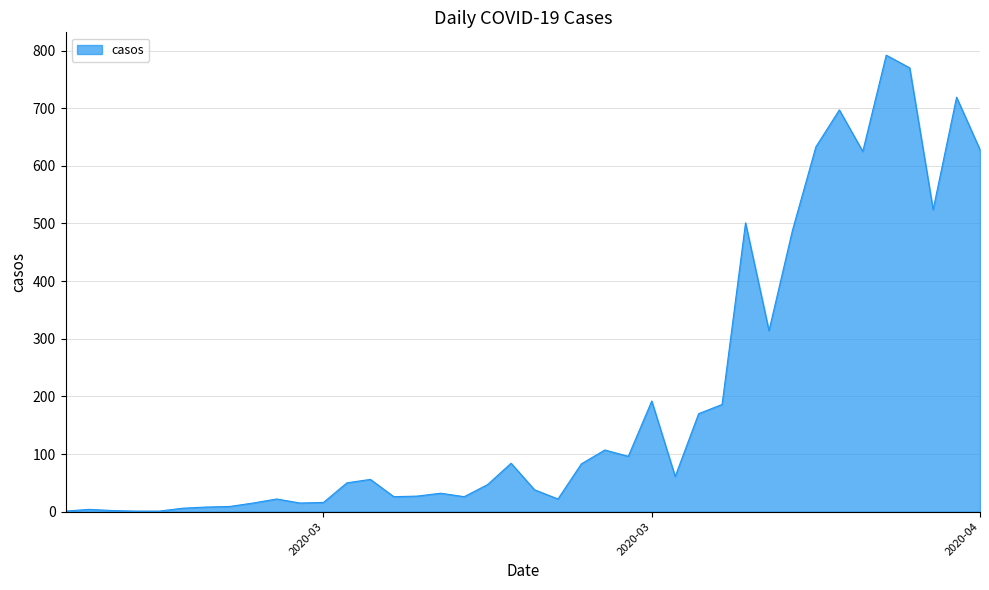

What is the maximum value shown in the chart?

792